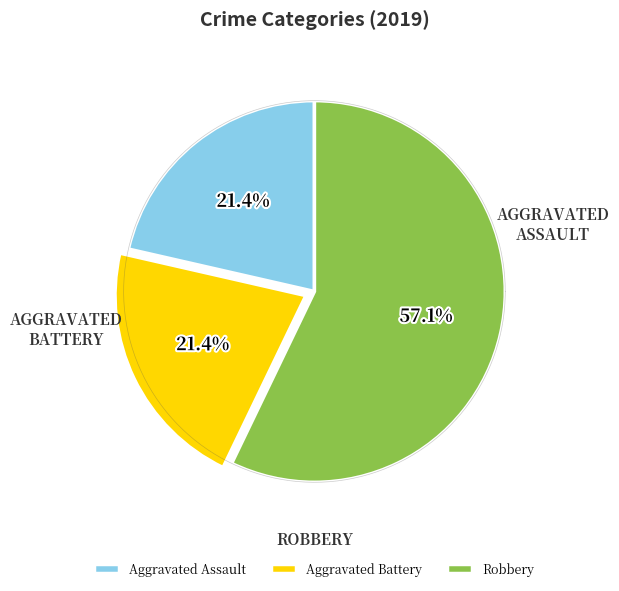

To the nearest percent, what is the difference between the largest and smallest slice percentages?

36%